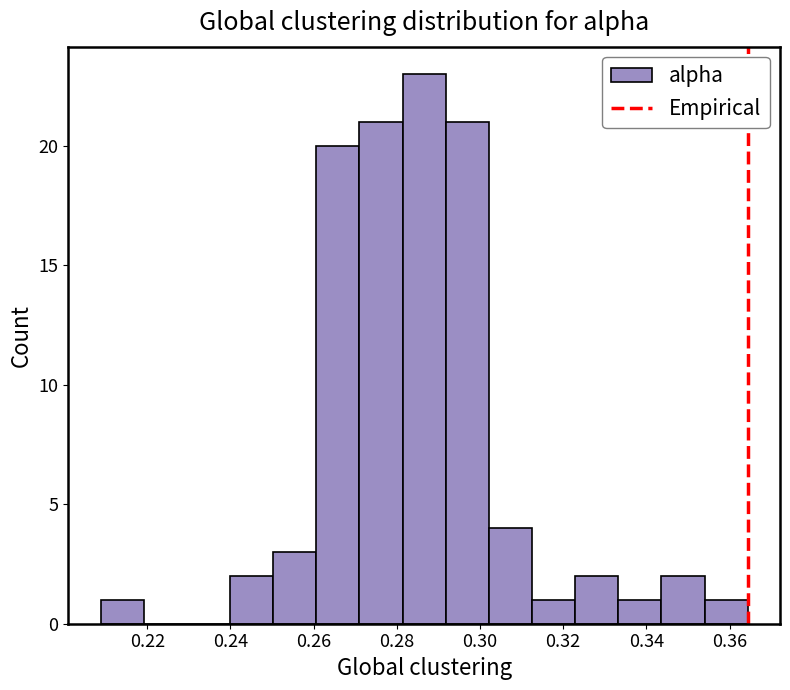

Reading left to right, transcribe this chart: for each bar, give the range it covers on the x-axis and its height. Neither the bar edges nor the heights are printed on the chart, so give them approximately, as read against the axes.

0.208 to 0.220: 1
0.220 to 0.230: 0
0.230 to 0.240: 0
0.240 to 0.250: 2
0.250 to 0.260: 3
0.260 to 0.272: 20
0.272 to 0.282: 21
0.282 to 0.292: 23
0.292 to 0.302: 21
0.302 to 0.312: 4
0.312 to 0.322: 1
0.322 to 0.334: 2
0.334 to 0.344: 1
0.344 to 0.354: 2
0.354 to 0.364: 1